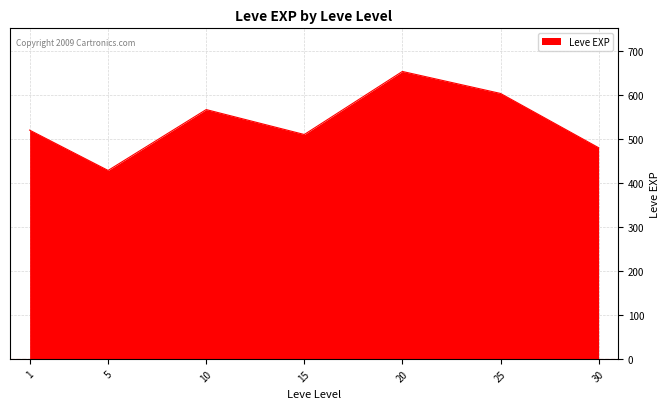

What is the smallest value displayed?

428.3